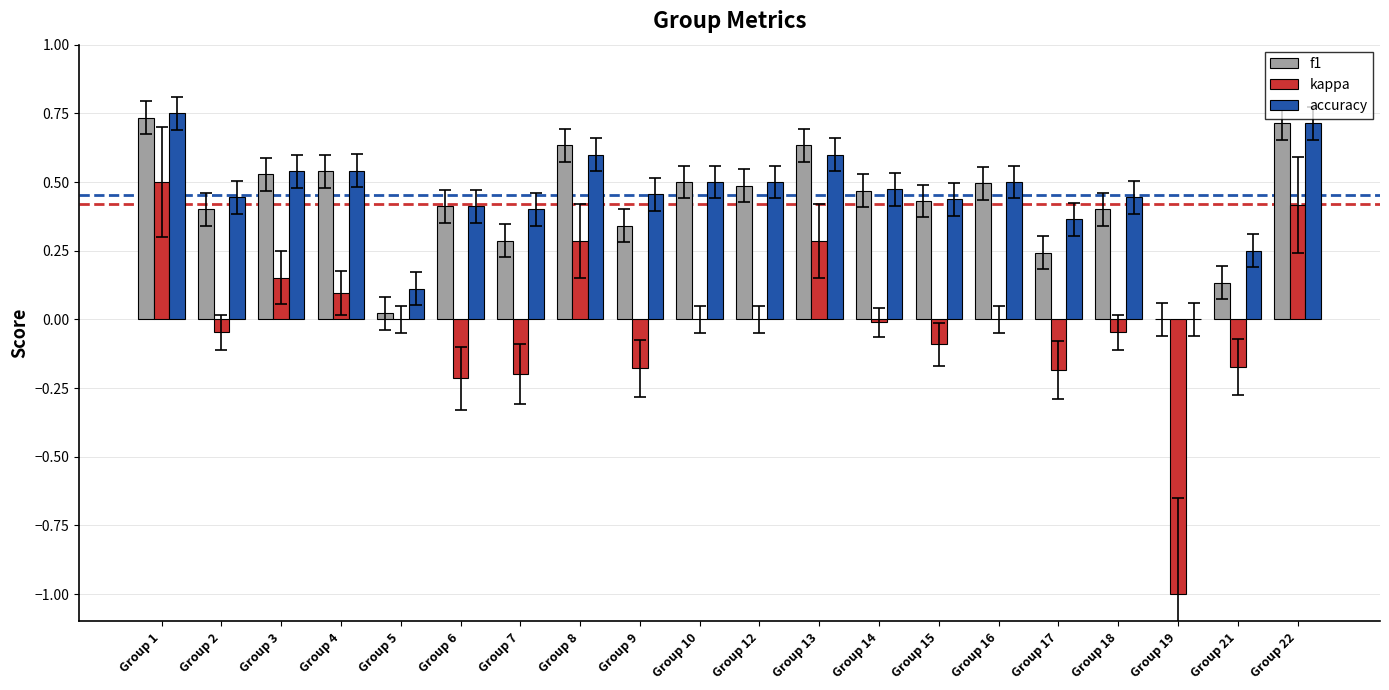

The accuracy series shows 0.3 at Group 13. True or false?

False